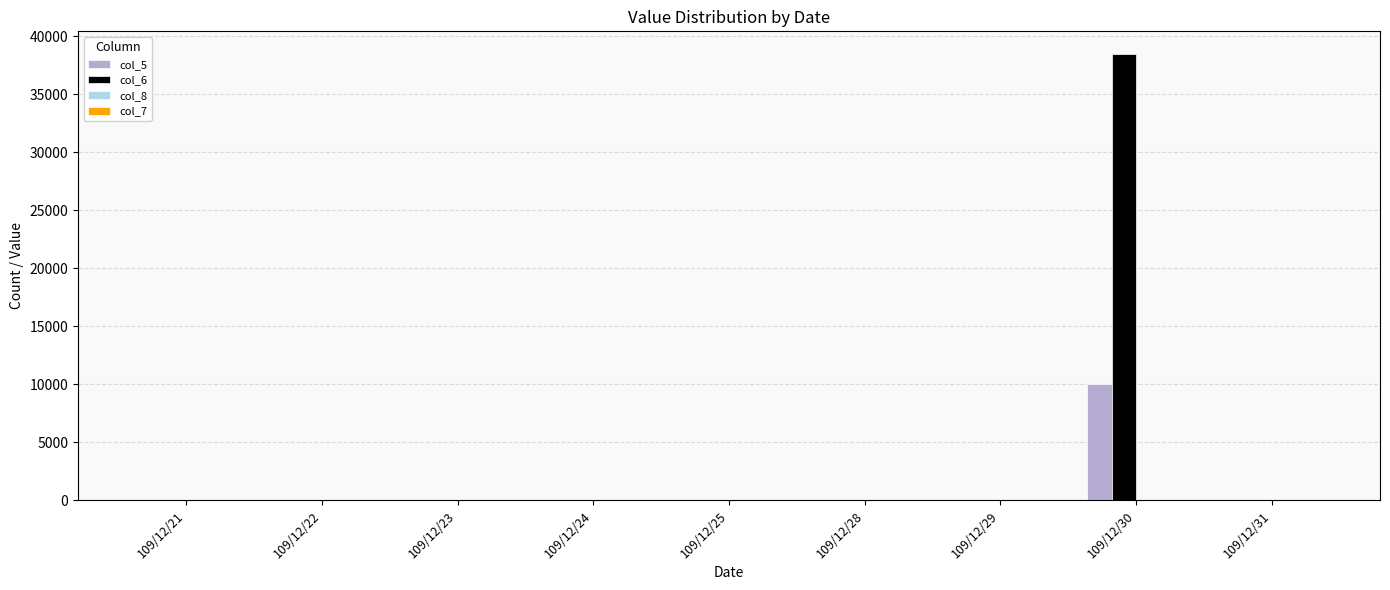

The value of col_6 at 109/12/29 is -13351. True or false?

False